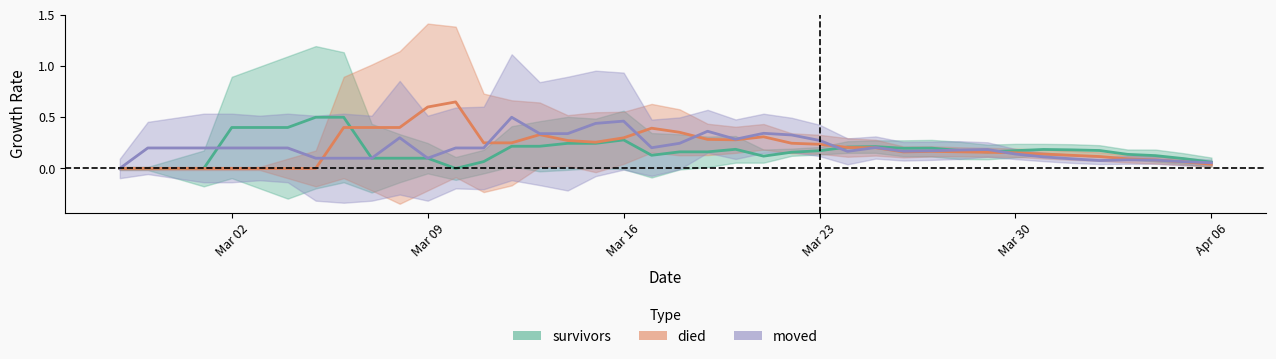

What is the value of the survivors point at the 11th from the left?

0.1